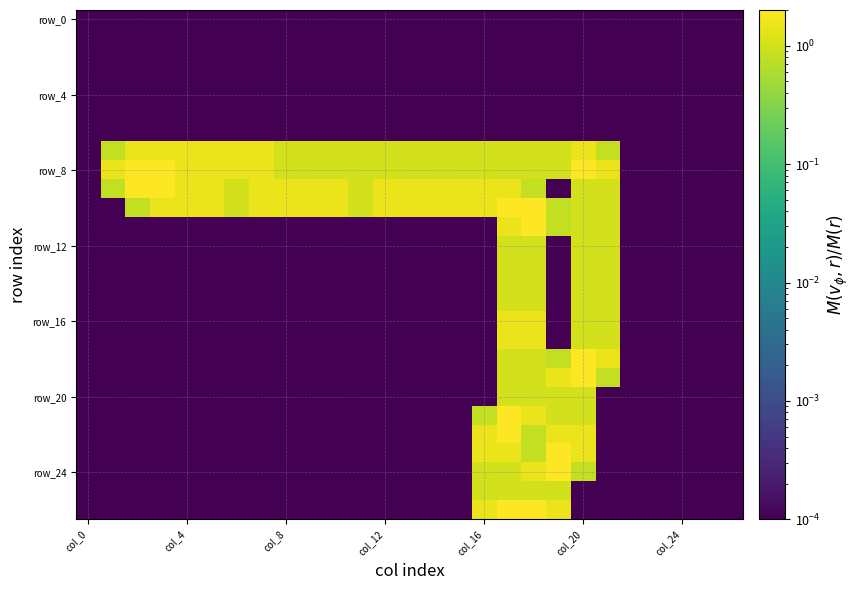

At how many categories does at least one series exceed 0?

27